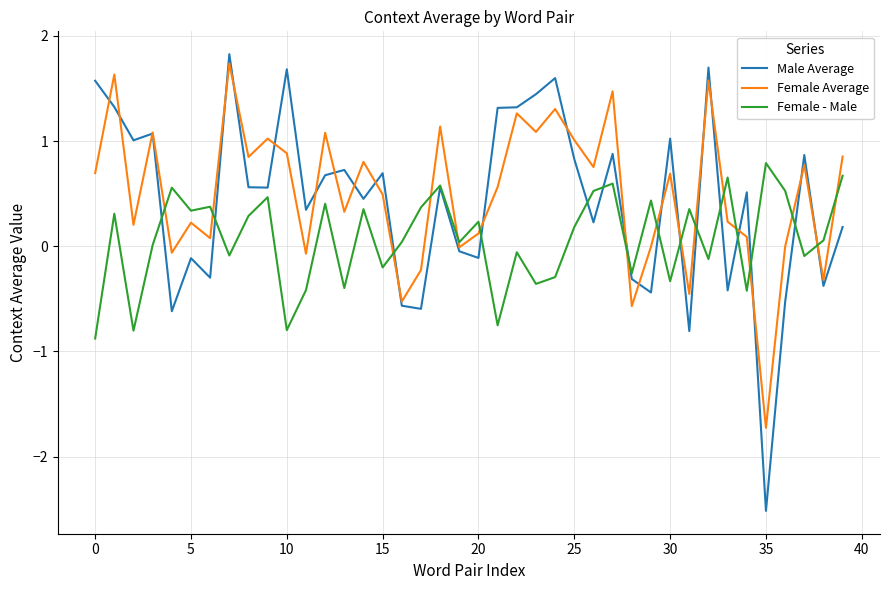

Rank the series by their average value, from lowest to highest.

Female - Male, Male Average, Female Average